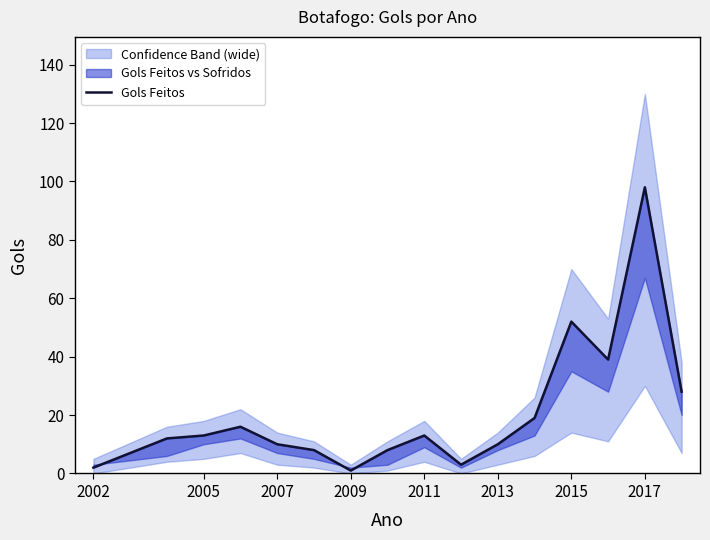

Reading left to right, what are all the values shown in this chart?

2	12	13	16	10	8	1	8	13	3	10	19	52	39	98	28